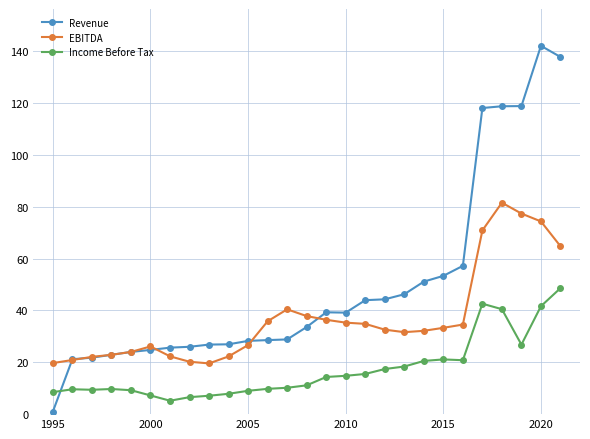

At how many categories does at least one series exceed 68?

5